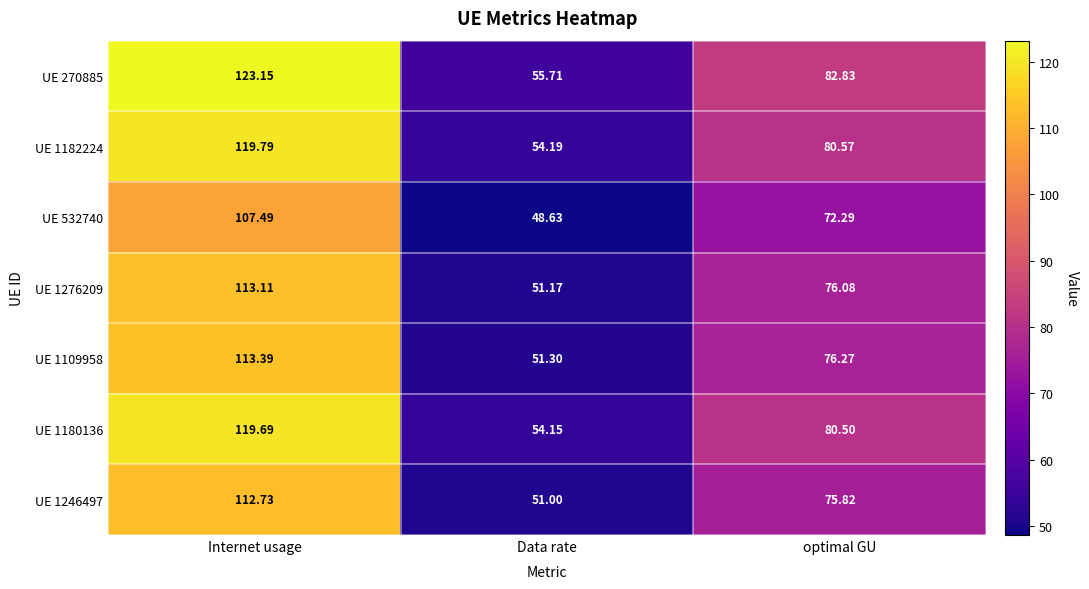

Where does the UE 532740 series first go above 72?

Internet usage